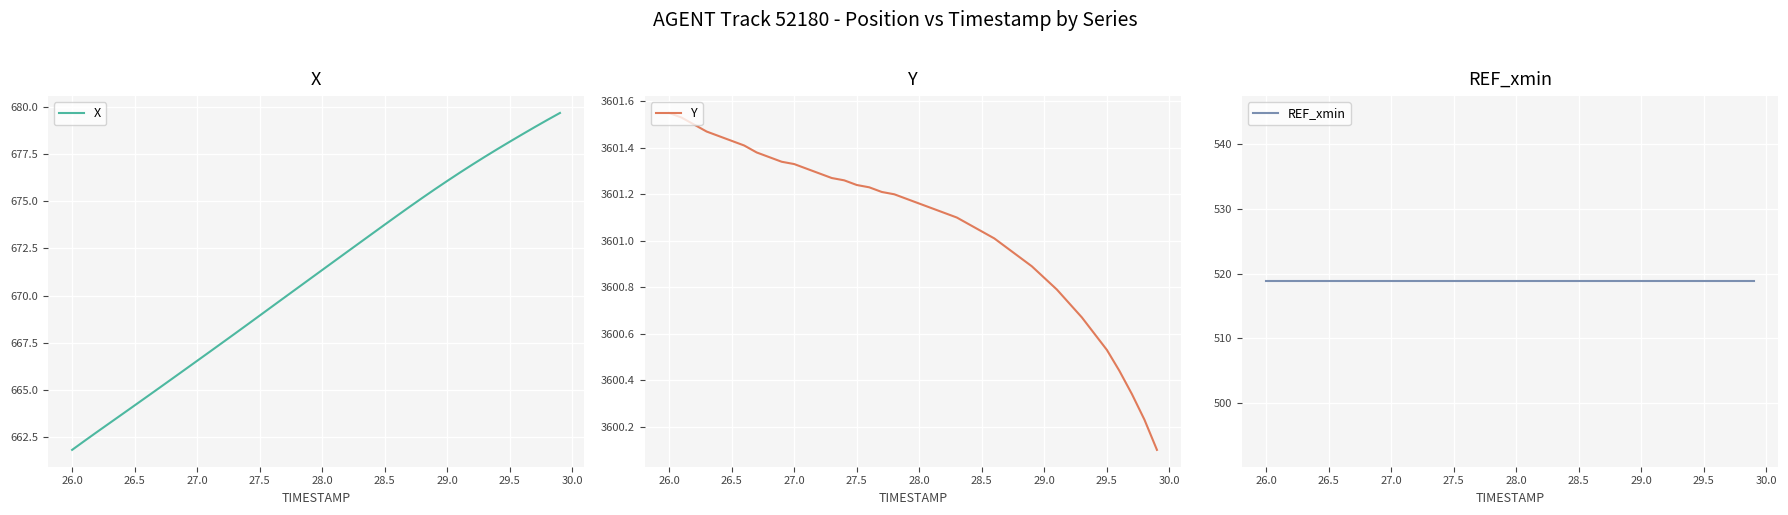

Rank the series by their maximum value, from highest to lowest.

Y, X, REF_xmin